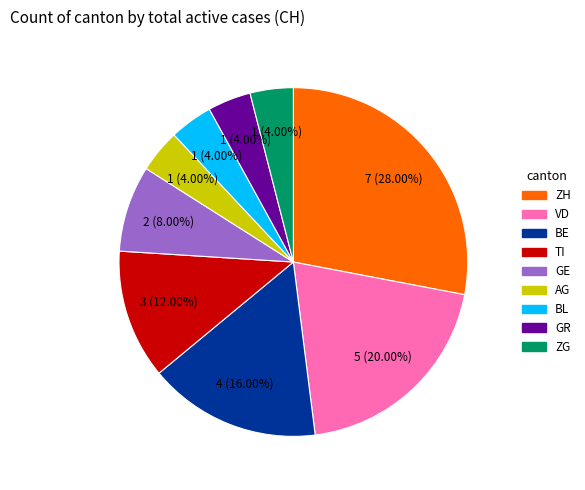

How many segments does this pie chart have?

9